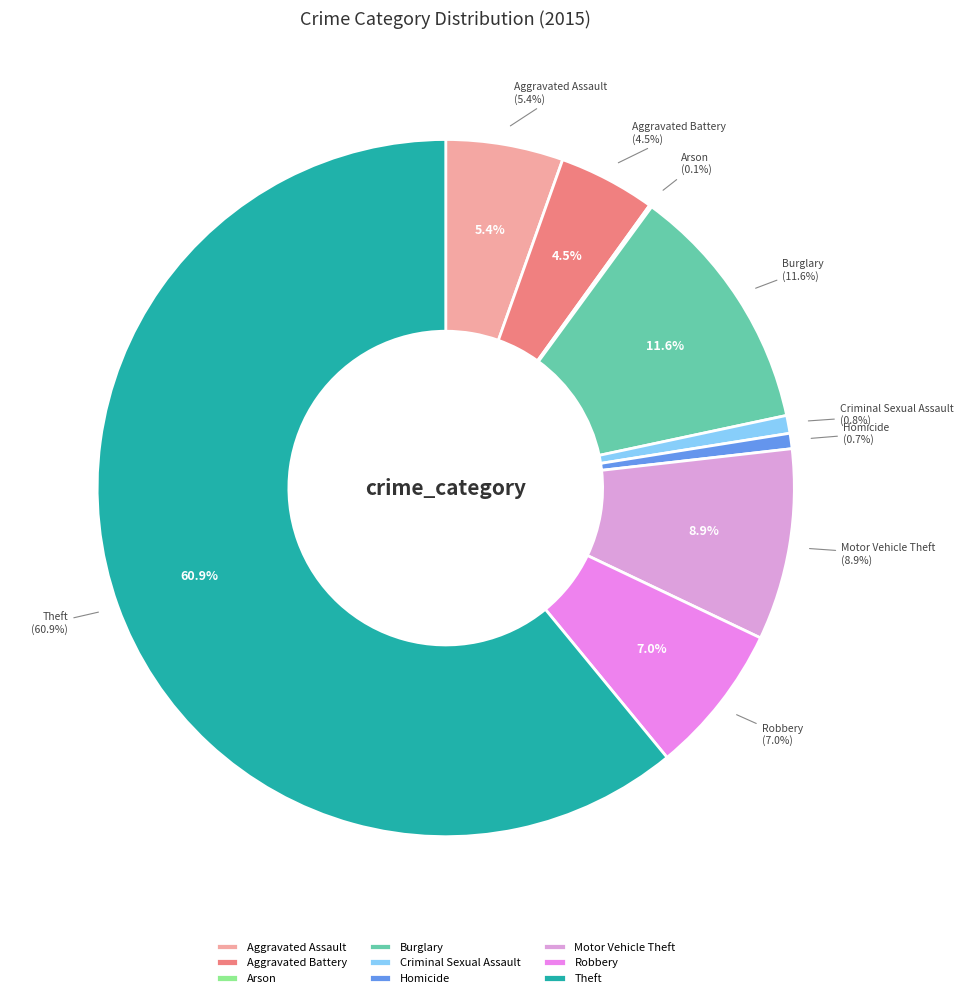

Which slice is the smallest?

Arson